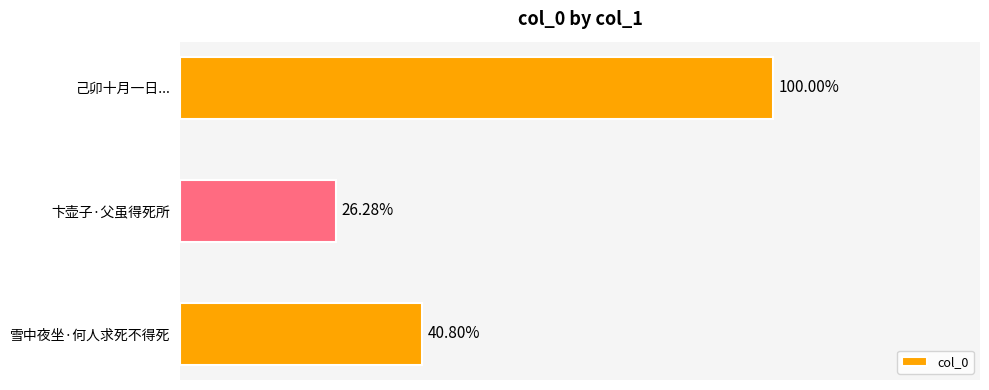

Count the values in the range 223651 to 851126.

3